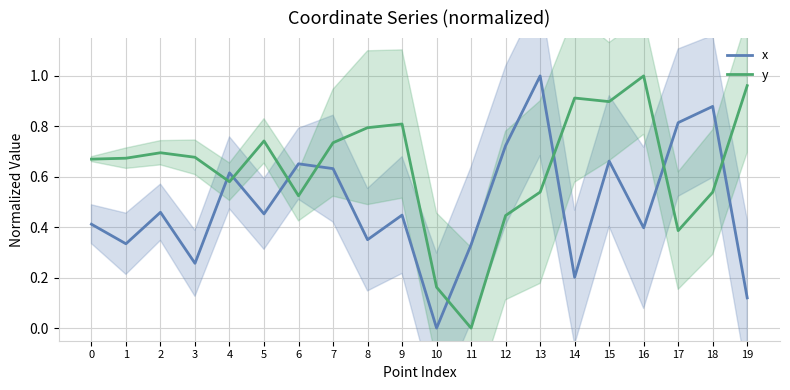

Is this an area chart (filled region under the line)?

No